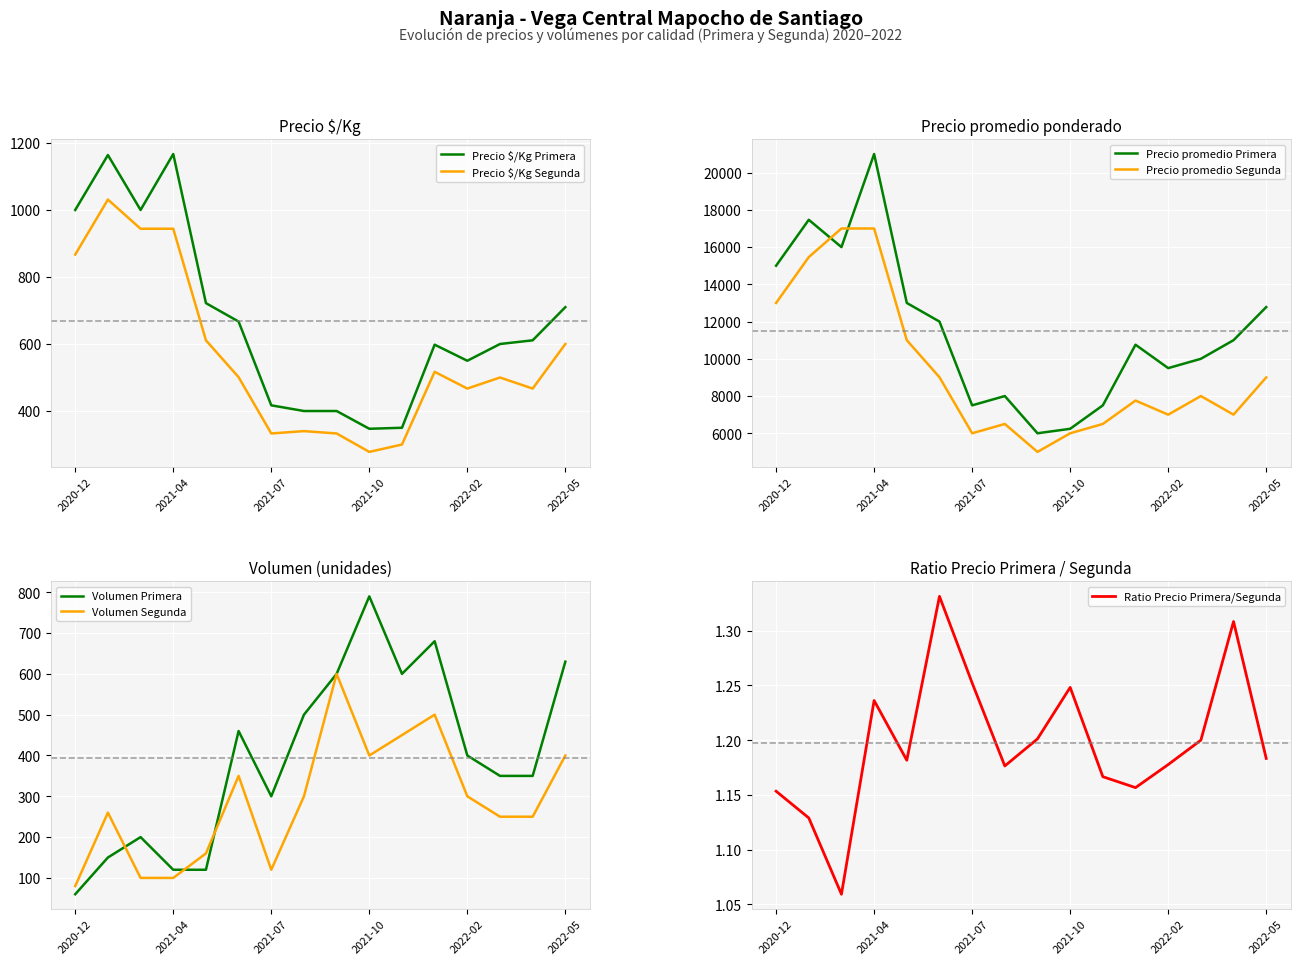

Which category has the lowest value across all series?

2020-12